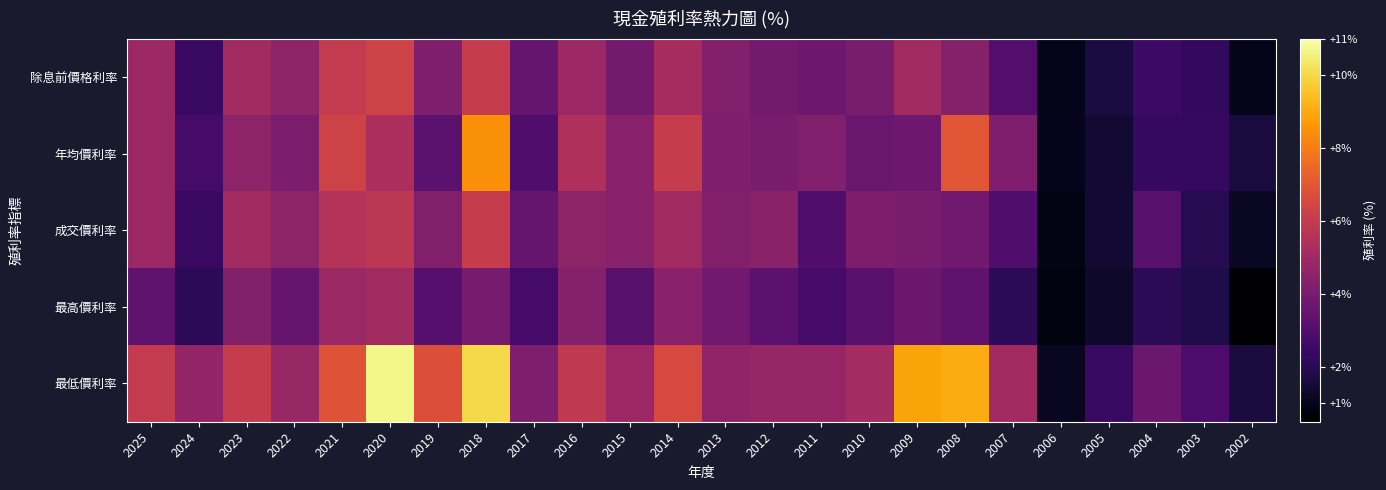

Which has a higher value, 2004 or 2010?

2010